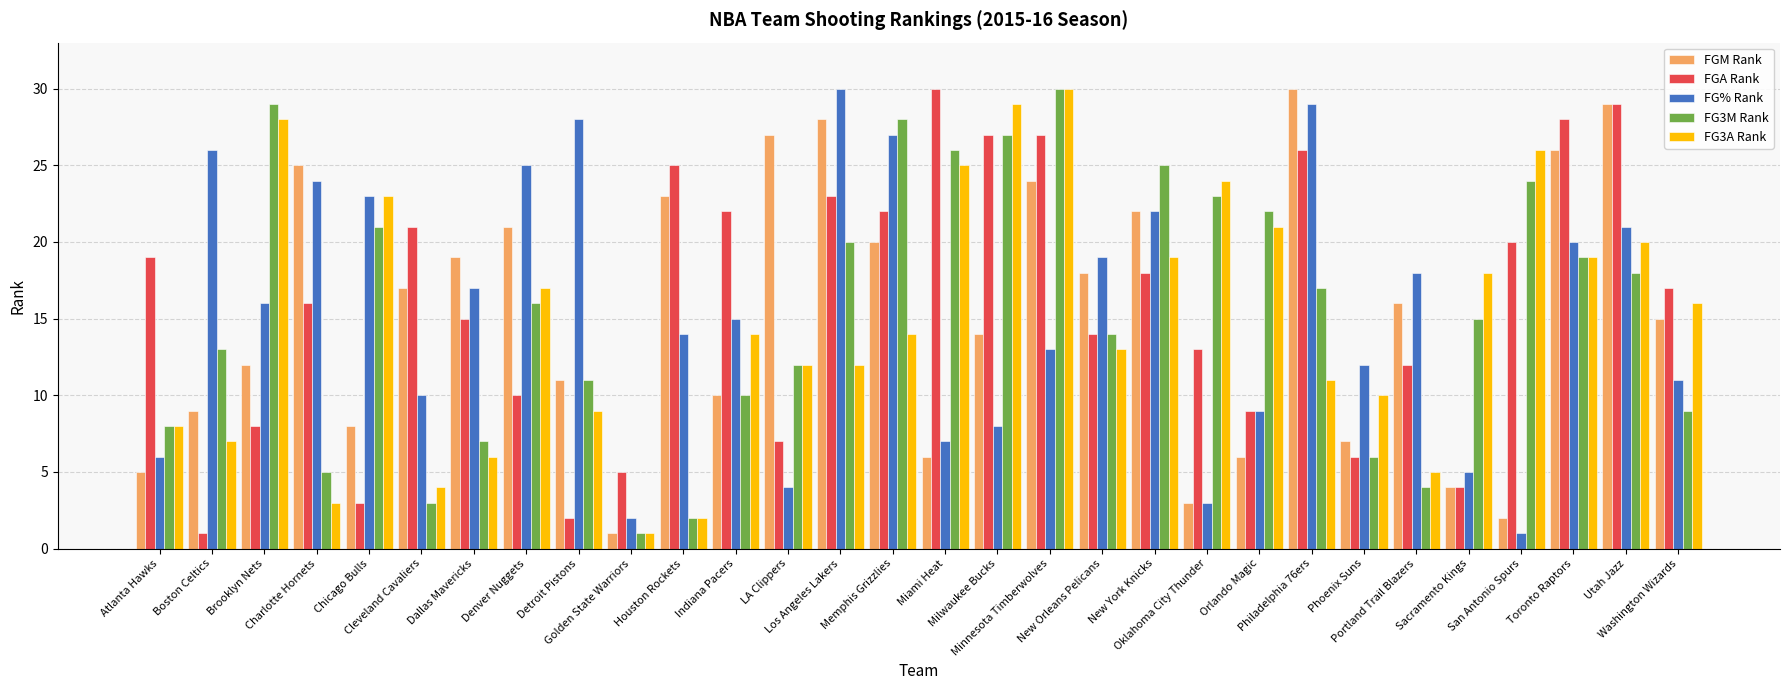

Which category has the lowest value in the FG% Rank series?

San Antonio Spurs